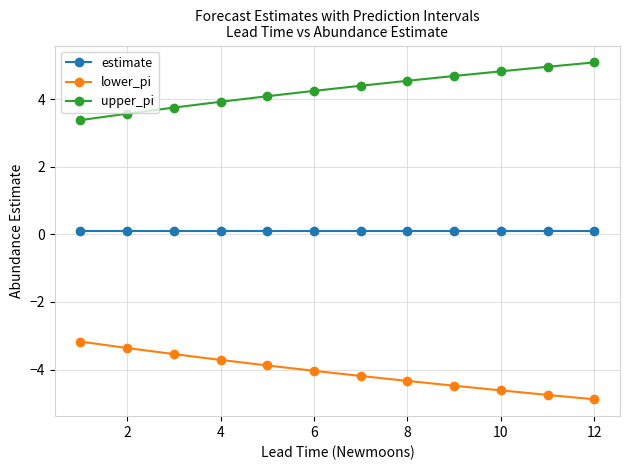

Rank the series by their maximum value, from highest to lowest.

upper_pi, estimate, lower_pi